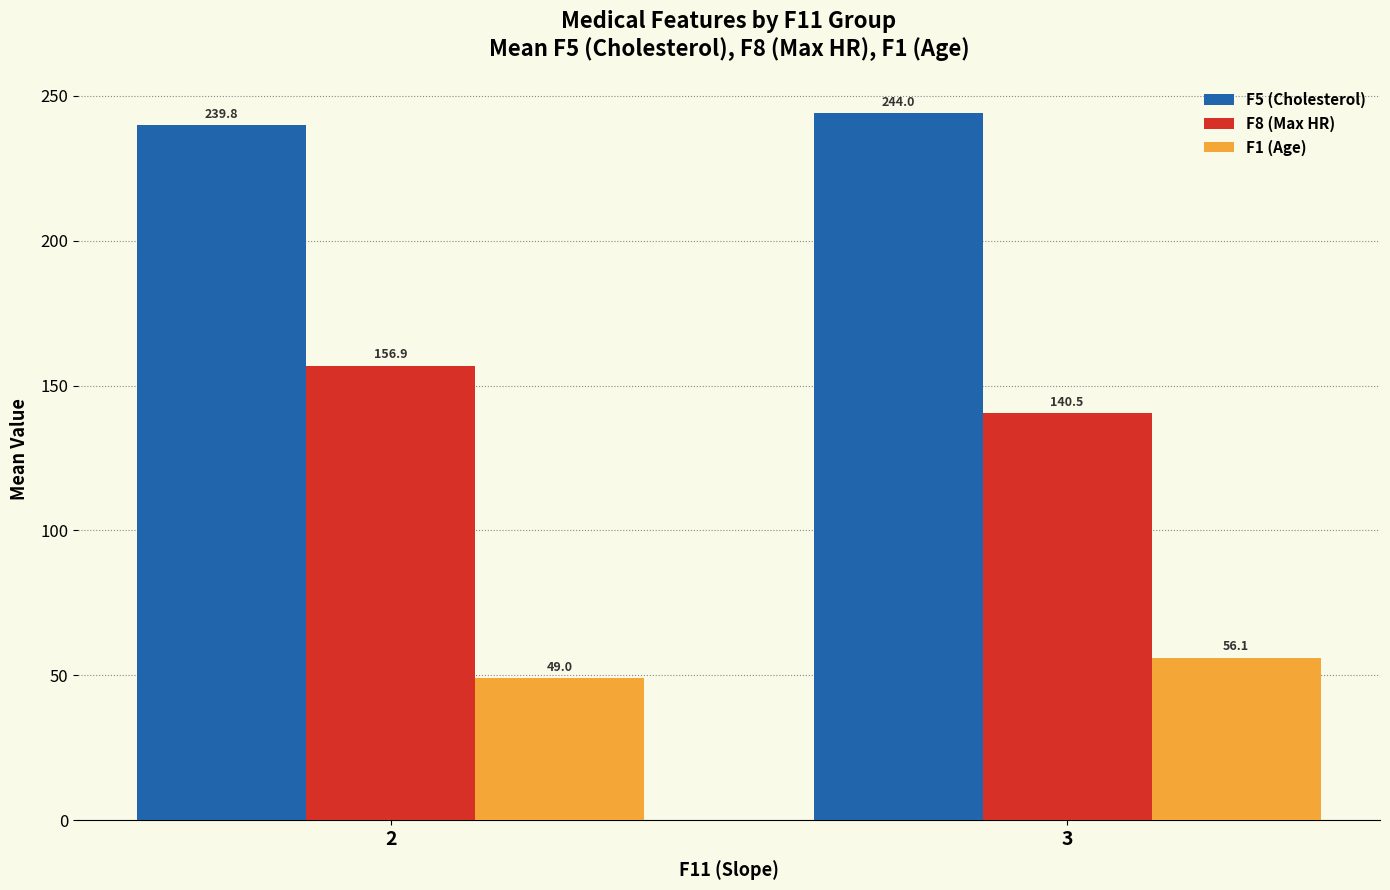

Are the bars horizontal?

No